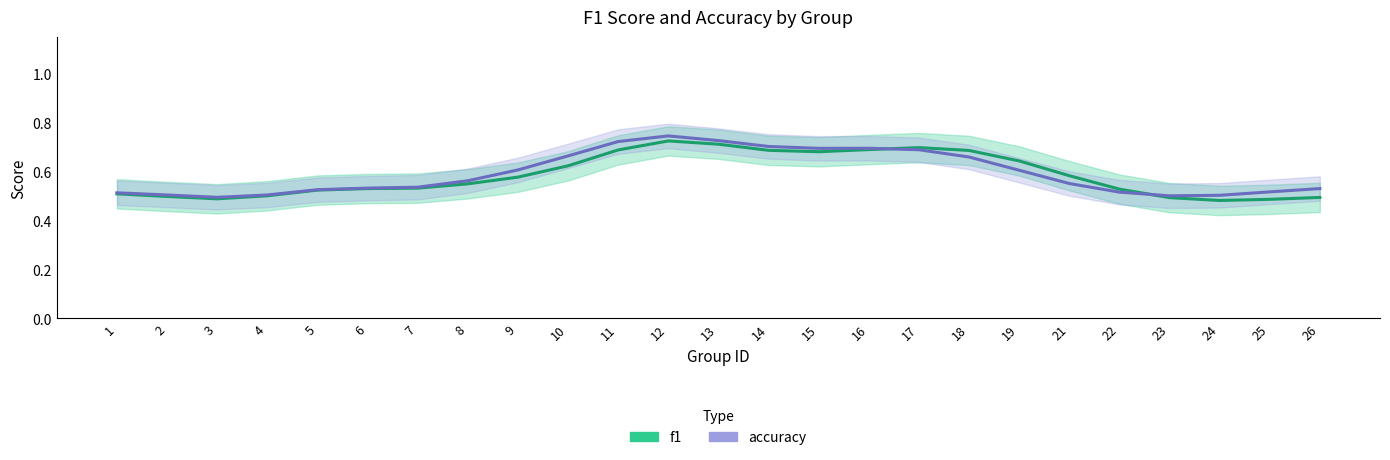

Reading left to right, extract all data points from this chart.

f1: 1=0.5	2=0.5	3=0.5	4=0.5	5=0.5	6=0.5	7=0.5	8=0.5	9=0.6	10=0.6	11=0.7	12=0.7	13=0.7	14=0.7	15=0.7	16=0.7	17=0.7	18=0.7	19=0.6	21=0.6	22=0.5	23=0.5	24=0.5	25=0.5	26=0.5
accuracy: 1=0.5	2=0.5	3=0.5	4=0.5	5=0.5	6=0.5	7=0.5	8=0.6	9=0.6	10=0.7	11=0.7	12=0.7	13=0.7	14=0.7	15=0.7	16=0.7	17=0.7	18=0.7	19=0.6	21=0.6	22=0.5	23=0.5	24=0.5	25=0.5	26=0.5